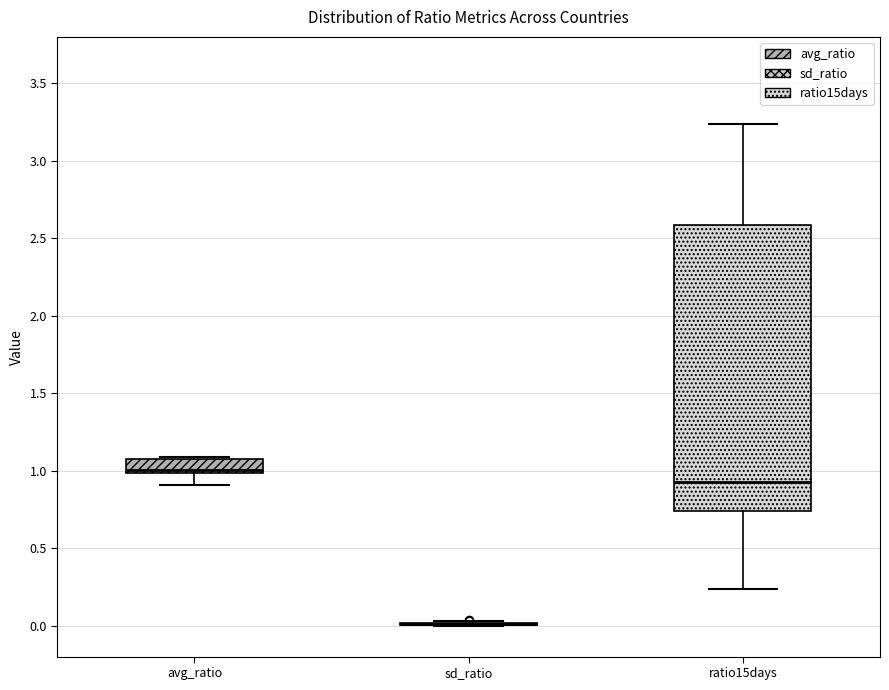

Reading left to right, read every box against the y-axis: the position of its median line, the range the box covers, and the ends of its whiskers. The values are not printed on the chart, so give them approximately, as read against the axis.

avg_ratio: median 1.00 (just above the box's lower edge), box 1.00 to 1.05, whiskers 0.90 to 1.10
sd_ratio: box collapsed to a line at 0.00, whiskers 0.00 to 0.05
ratio15days: median 0.95, box 0.75 to 2.60, whiskers 0.25 to 3.25